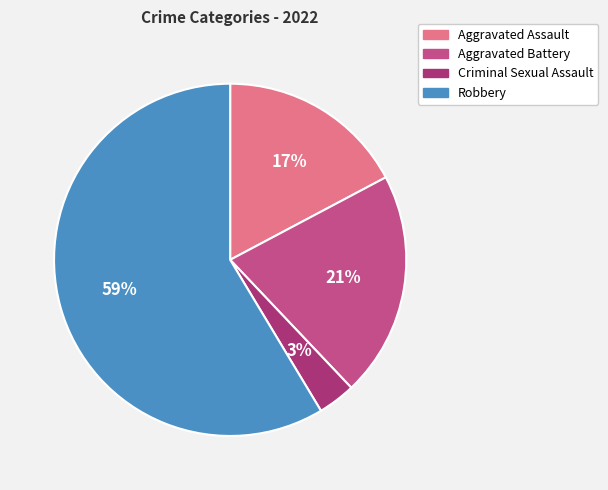

The Robbery slice represents 73% of the pie. True or false?

False